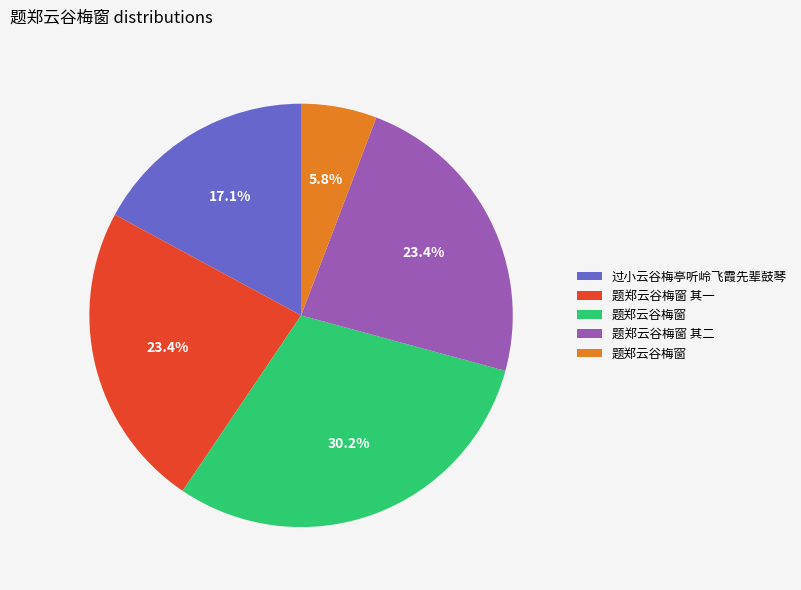

Is there any slice that represents more than half of the pie?

No